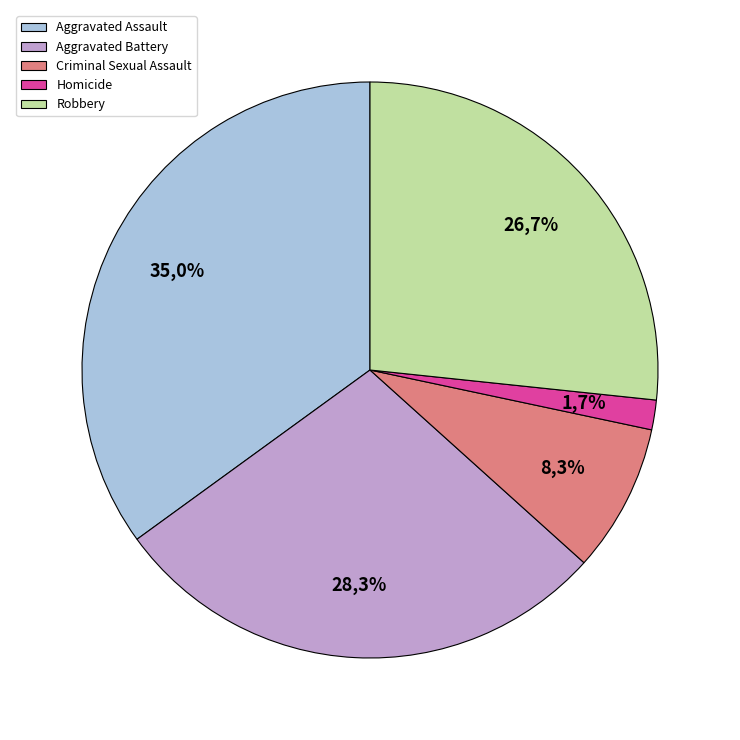

To the nearest percent, what is the average slice percentage?

20%